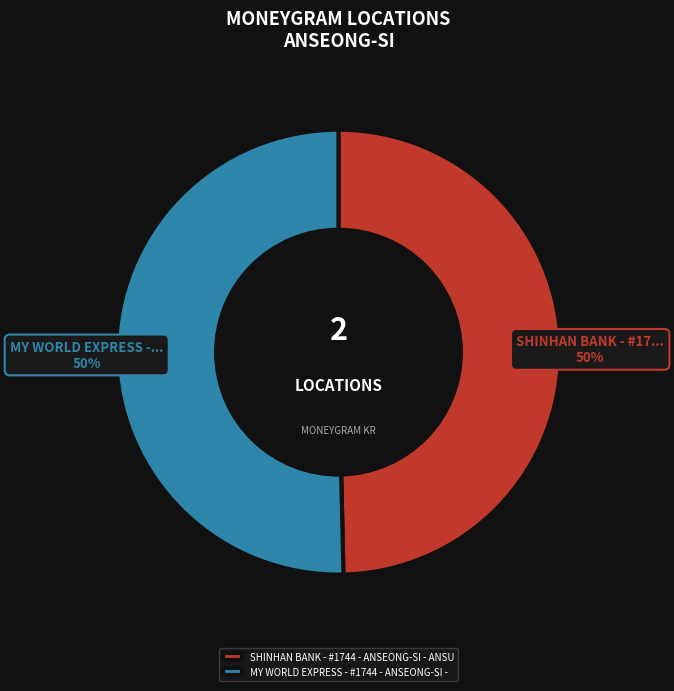

To the nearest percent, what is the combined percentage of SHINHAN BANK - #1744 - ANSEONG-SI - ANSU and MY WORLD EXPRESS - #1744 - ANSEONG-SI -?

100%